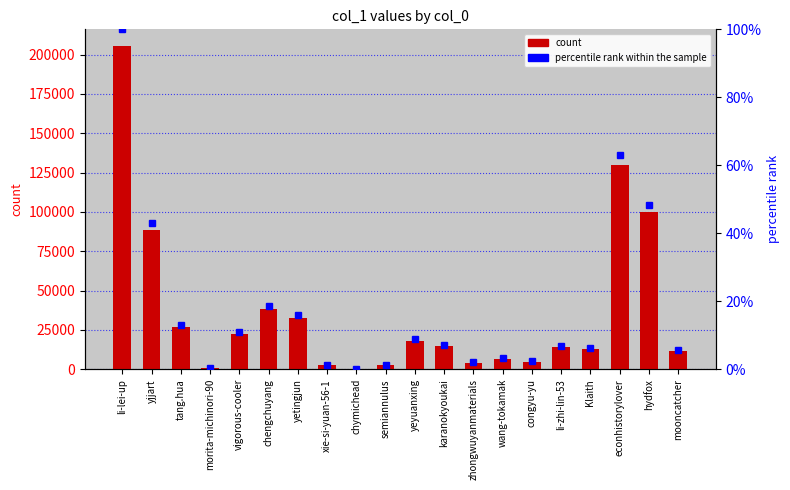

Is it true that col_1 equals 12801.0 at Klaith?

True